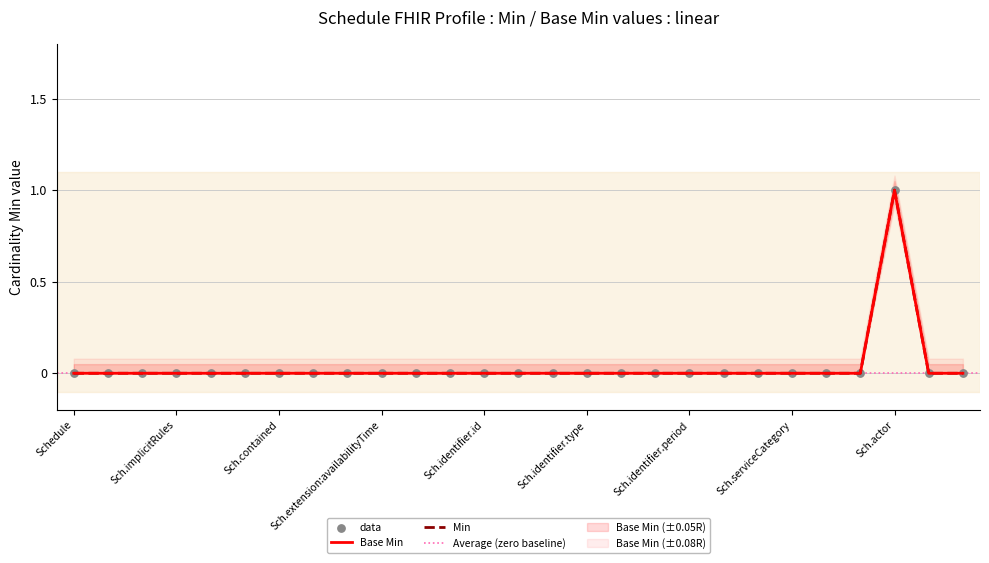

At which category is the sum across all series the highest?

Sch.actor